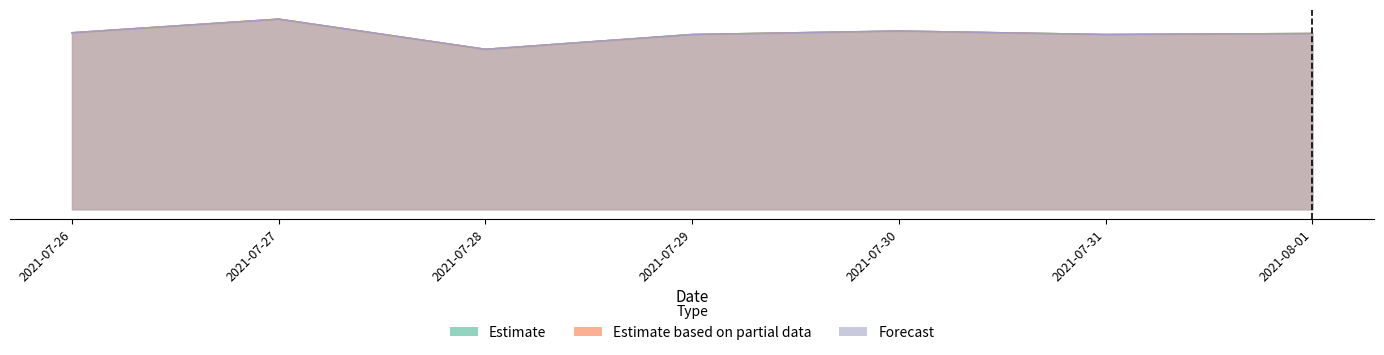

Where does the Estimate based on partial data series first go above 1644829?

2021-07-26